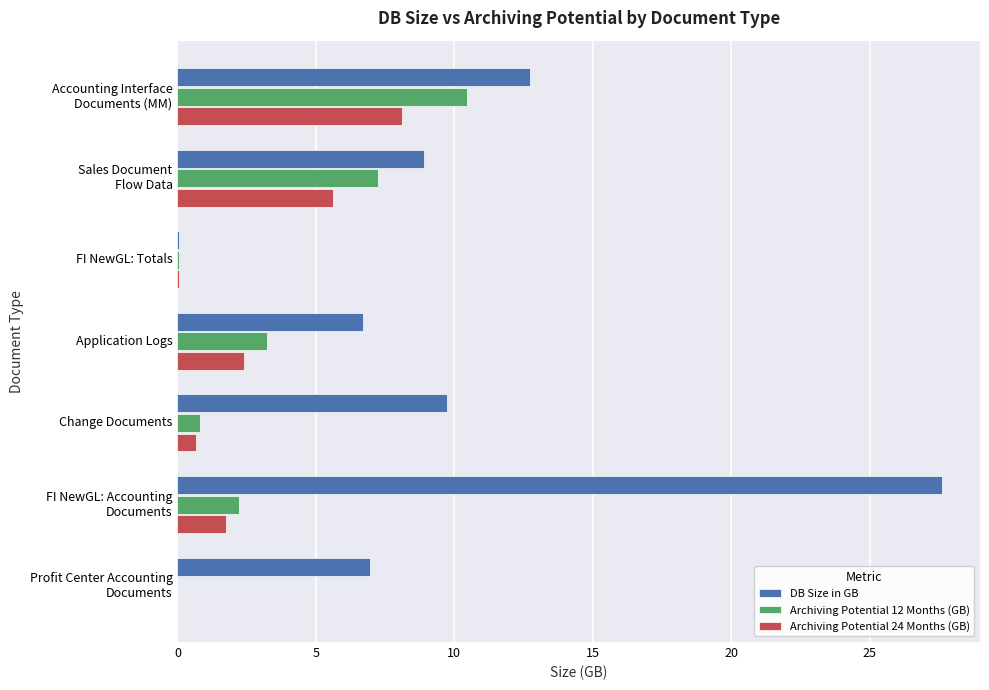

What is the sum of all Archiving Potential 24 Months (GB) values?

18.6